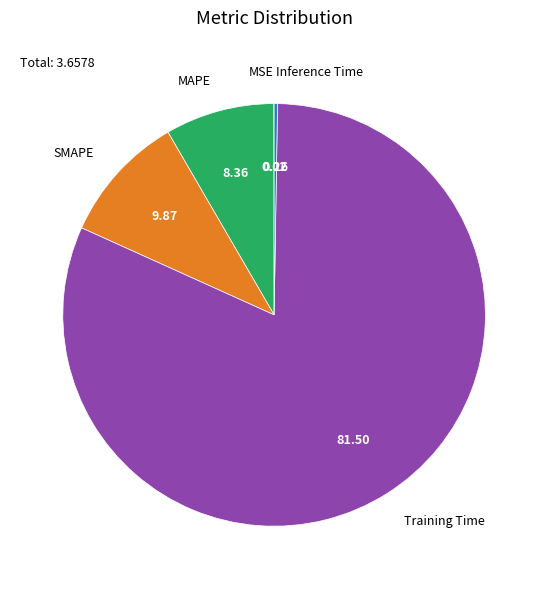

Which category has the biggest portion of the pie?

Training Time